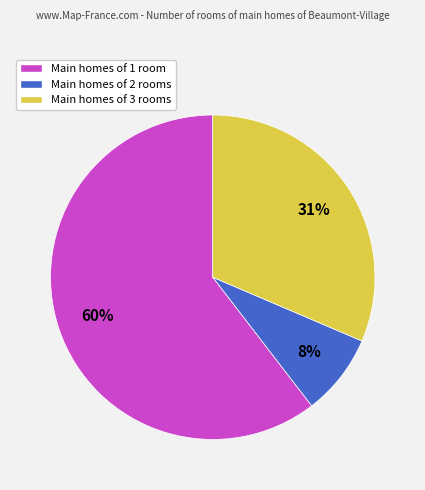

Is there a majority slice in this chart?

Yes